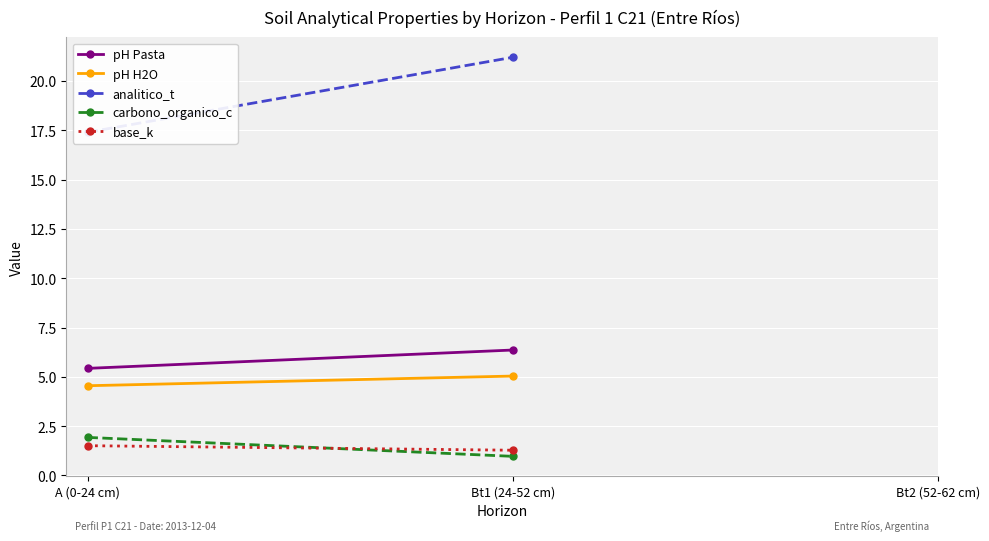

At how many categories does at least one series exceed 21?

1